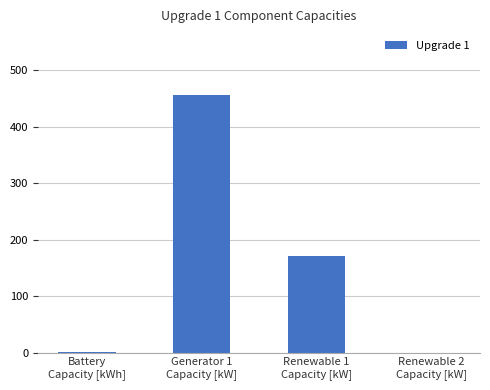

What is the change in value from Generator 1
Capacity [kW] to Renewable 2
Capacity [kW]?

-455.4